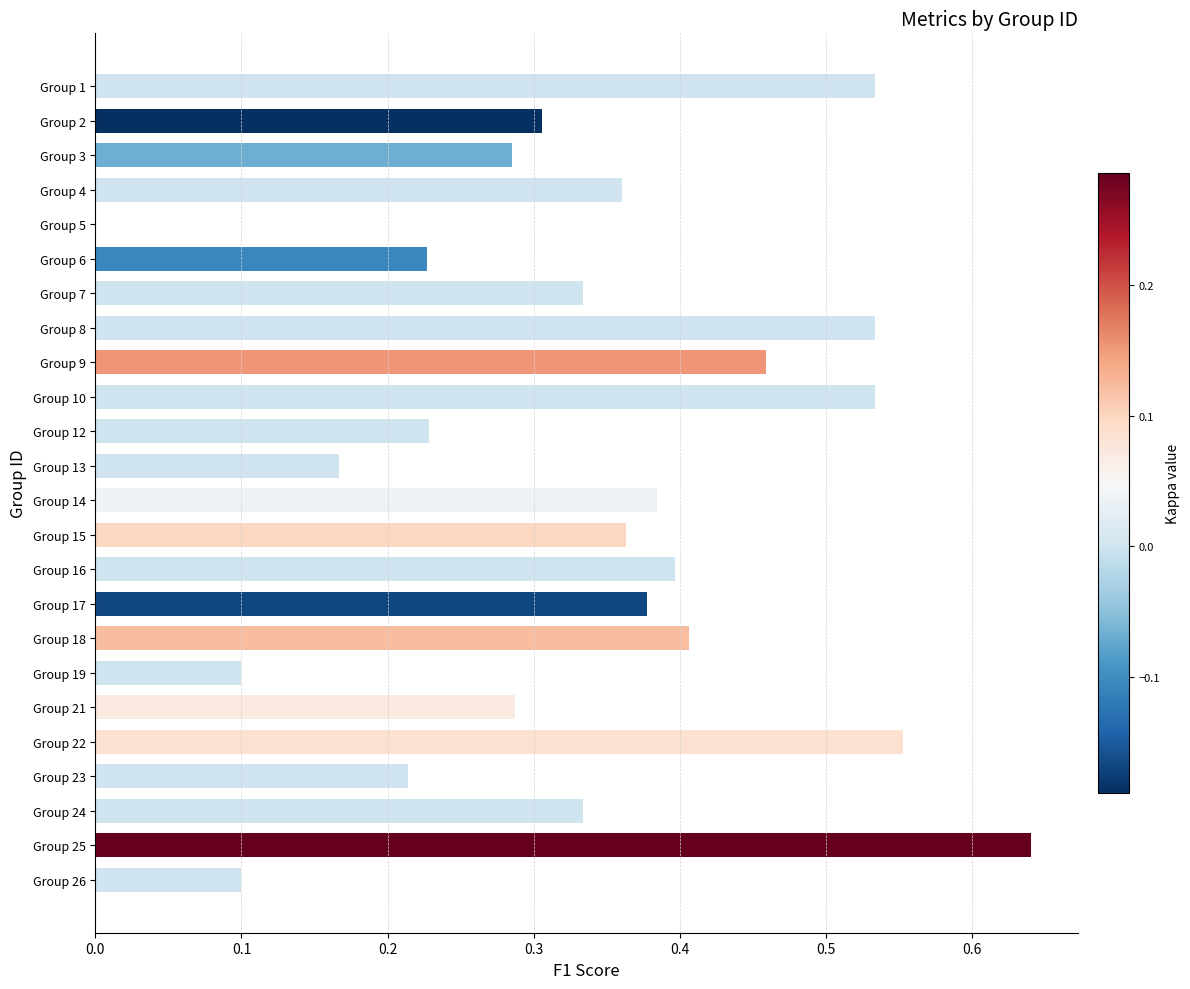

What is the sum of all values?

8.1